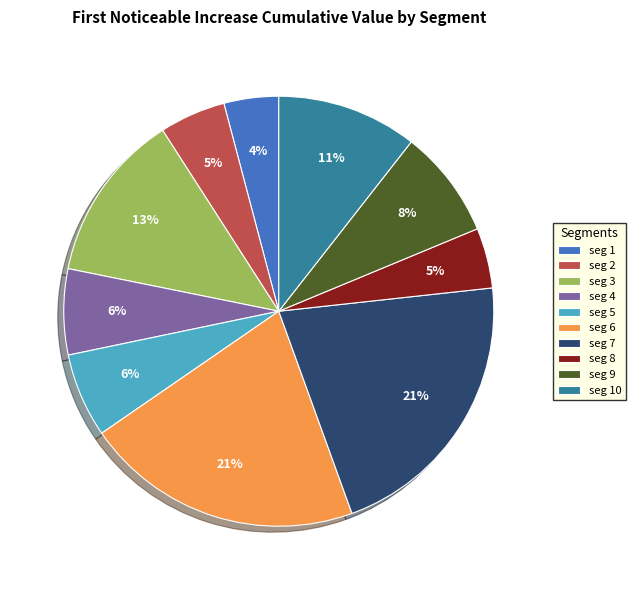

To the nearest percent, what portion does seg 1 represent?

4%